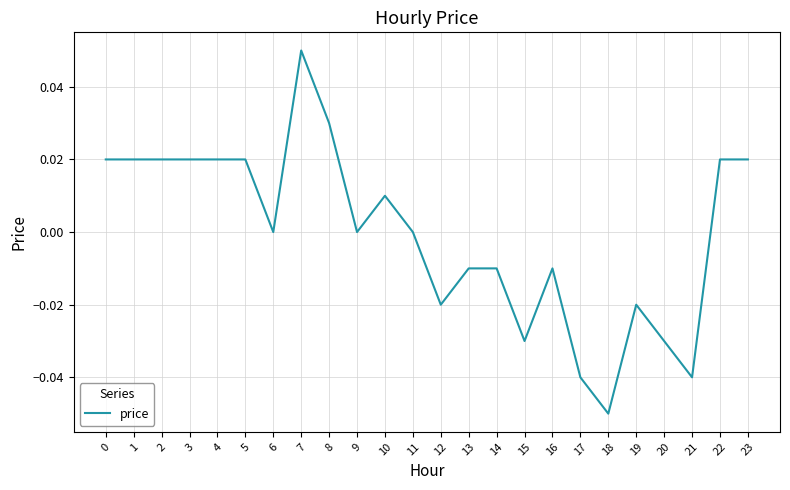

At which category does the chart reach its minimum across all series?

18